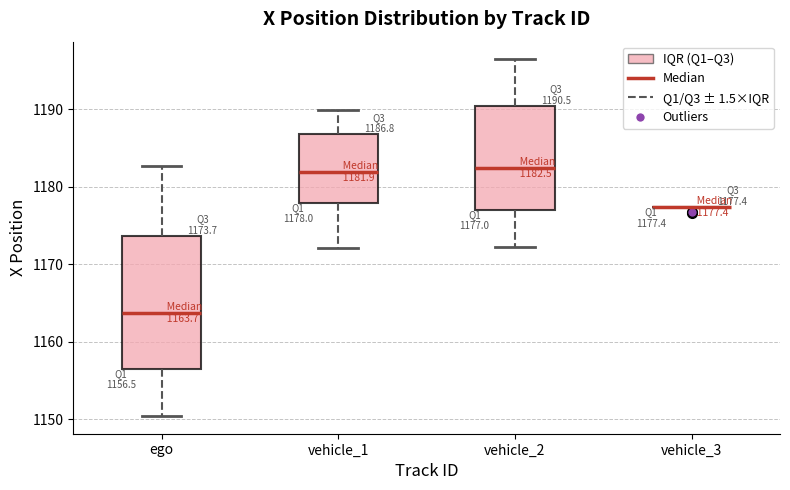

Which box is the tallest, from its lower edge to its upper edge?

ego